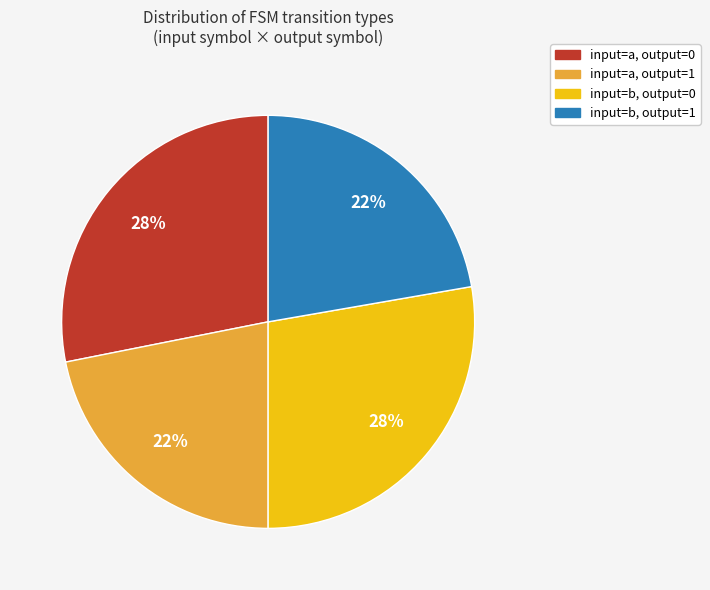

Which has a higher value, input=b, output=1 or input=a, output=0?

input=a, output=0